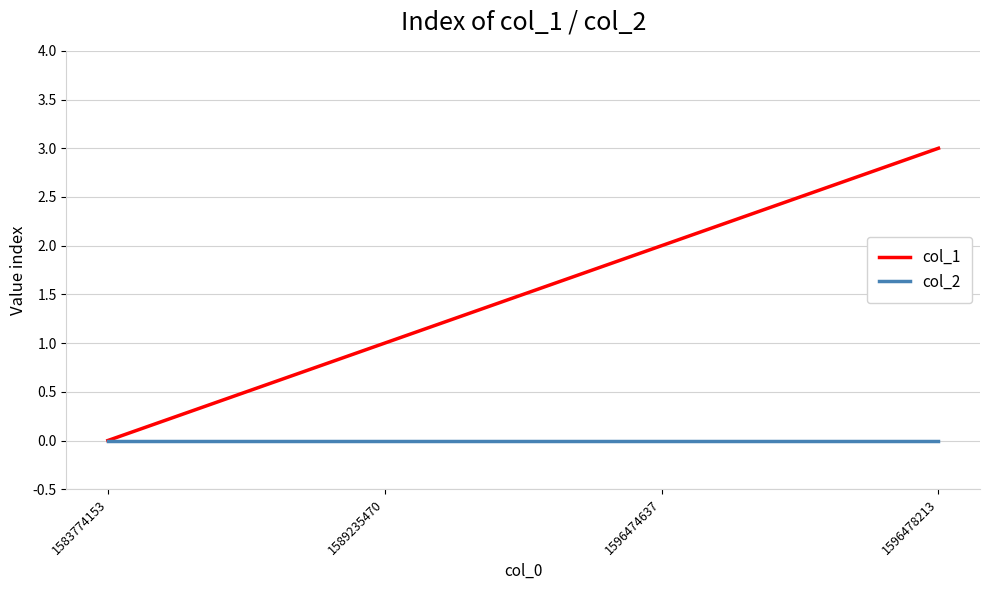

At which label is col_1 closest to 1?

1589235470